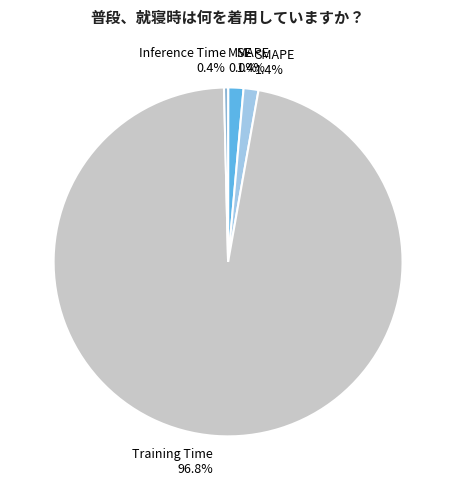

Combined, what portion of the pie is Inference Time and SMAPE?

1.8%